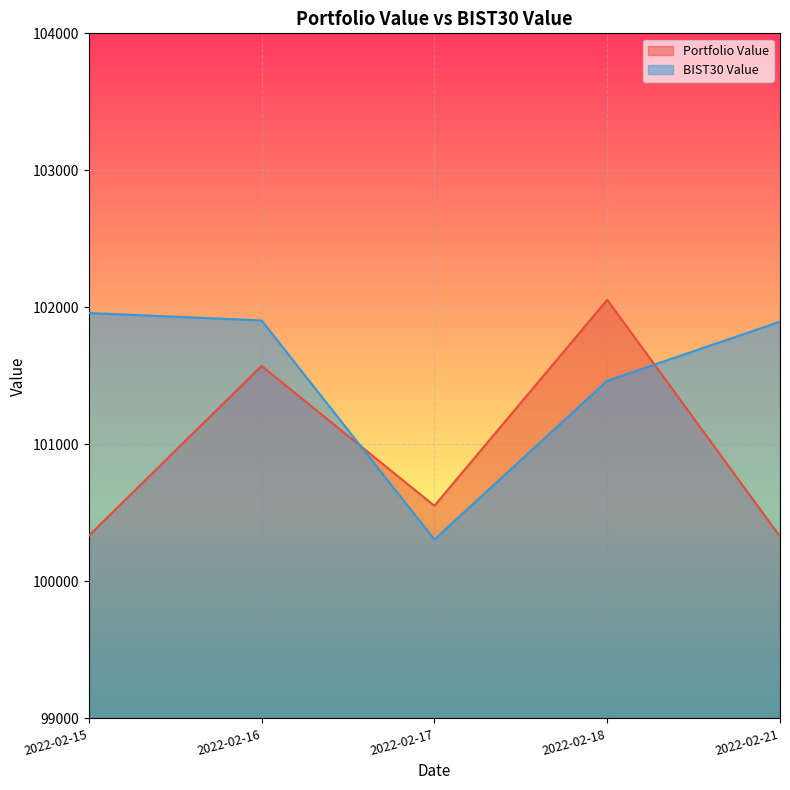

The Portfolio Value series shows 137459.4 at 2022-02-15. True or false?

False